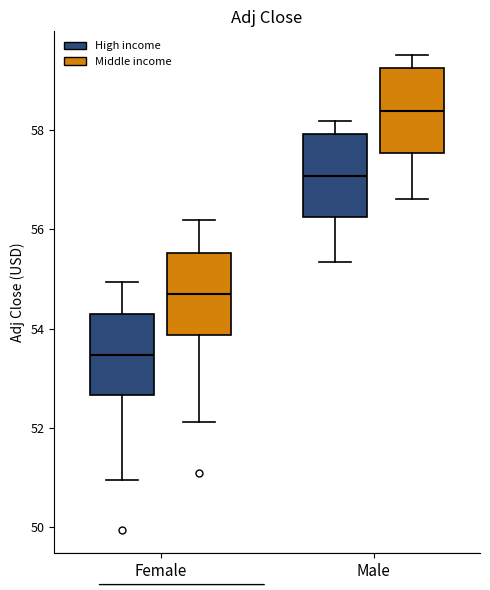

Which box's median line is the lowest?

Female (High income)